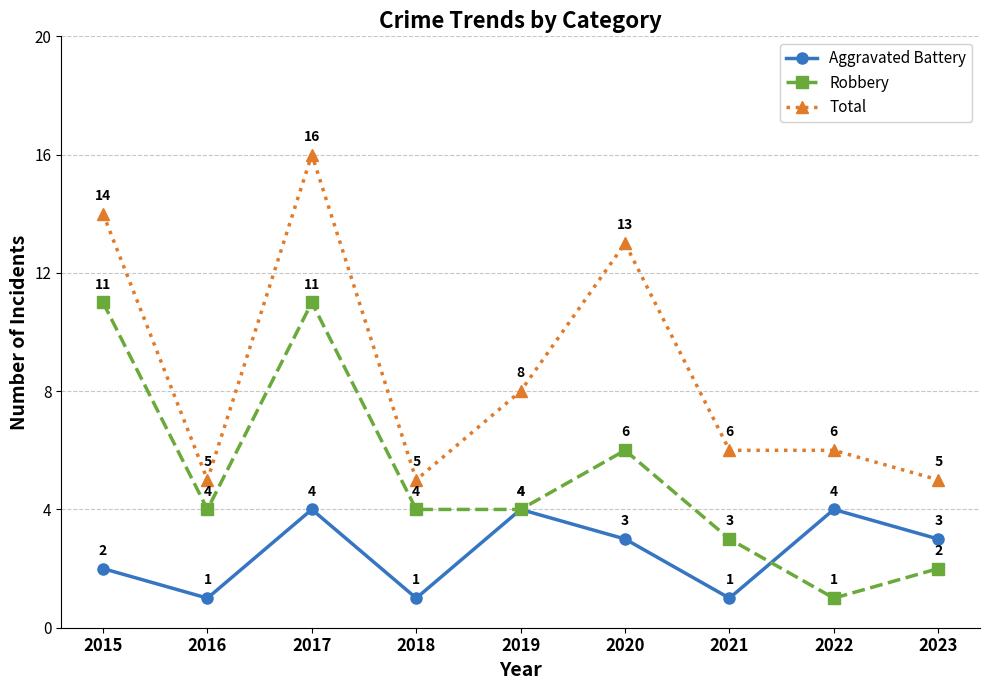

Reading left to right, extract all data points from this chart.

Aggravated Battery: 2	1	4	1	4	3	1	4	3
Robbery: 11	4	11	4	4	6	3	1	2
Total: 14	5	16	5	8	13	6	6	5